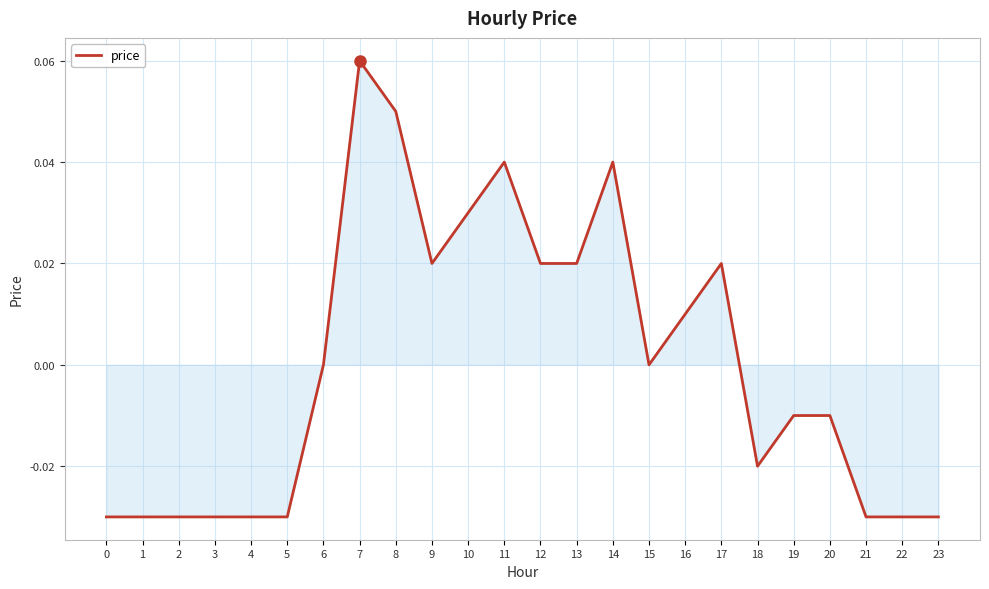

The value at 2 is -0.0. True or false?

True